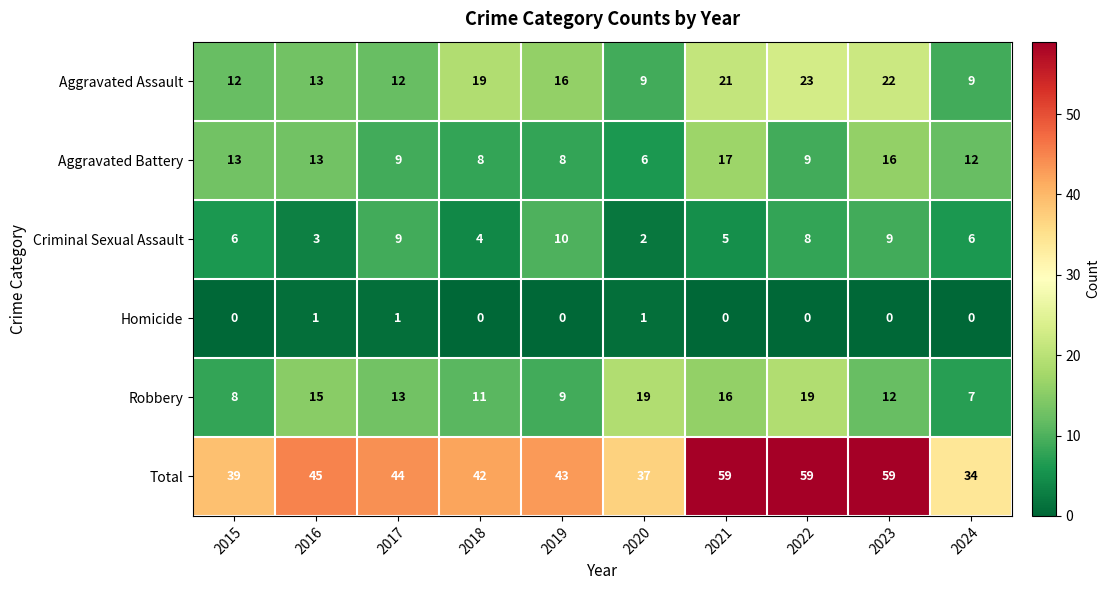

Count the Criminal Sexual Assault values in the range 4 to 9.

7